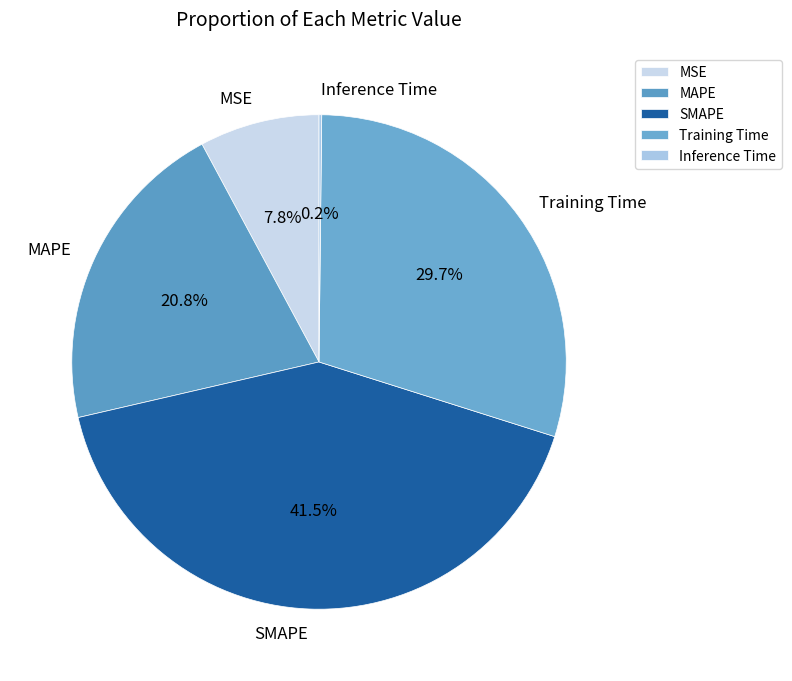

Is MSE the majority of the pie?

No